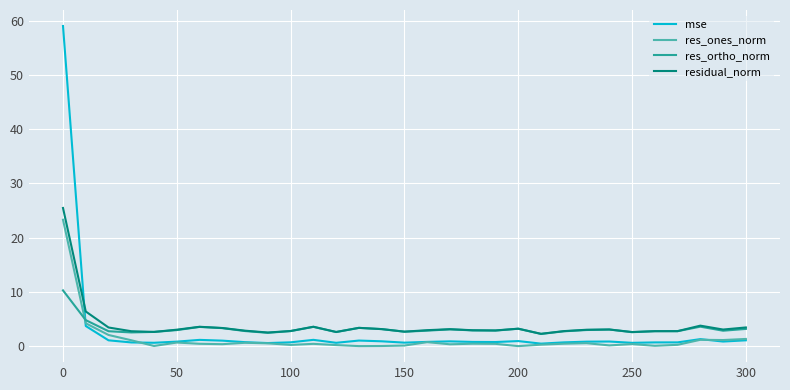

How many times do mse and residual_norm cross each other?

1